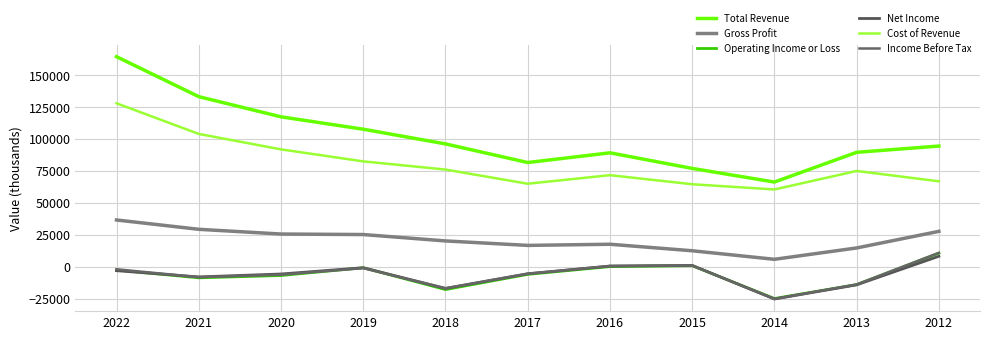

In Income Before Tax, how many points are higher than both neighbors (excluding endpoints)?

2